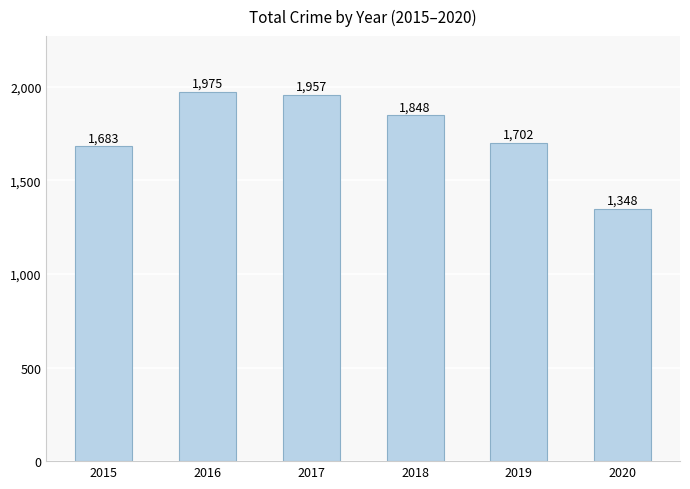

How many data points are less than 1848?

3